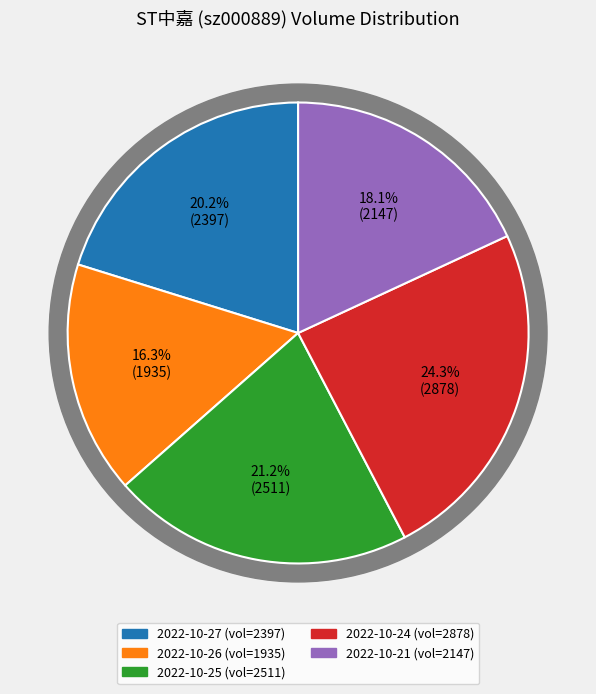

Does 130184 account for over 50% of the chart?

No